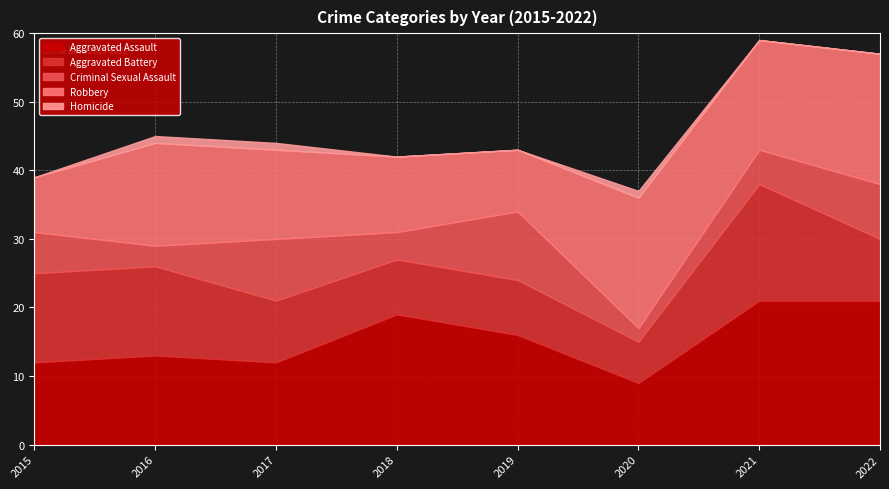

Where is the first local maximum for Criminal Sexual Assault?

2017